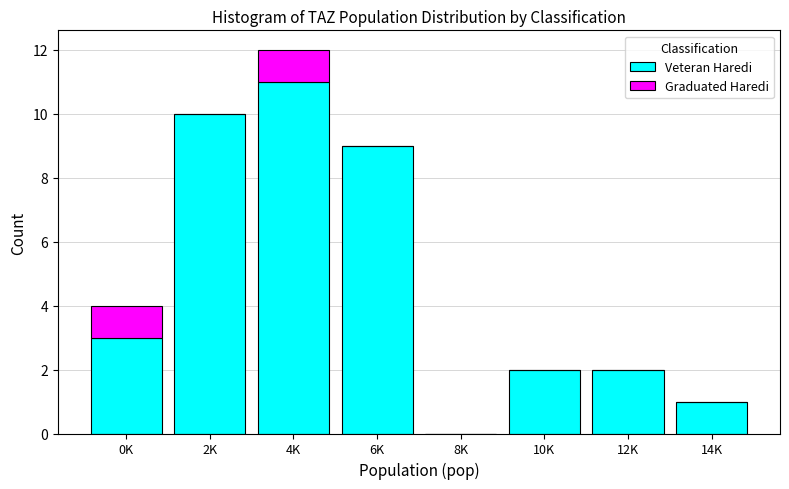

Reading right to left, list the values for the Veteran Haredi series.

14K=1	12K=2	10K=2	8K=0	6K=9	4K=11	2K=10	0K=3